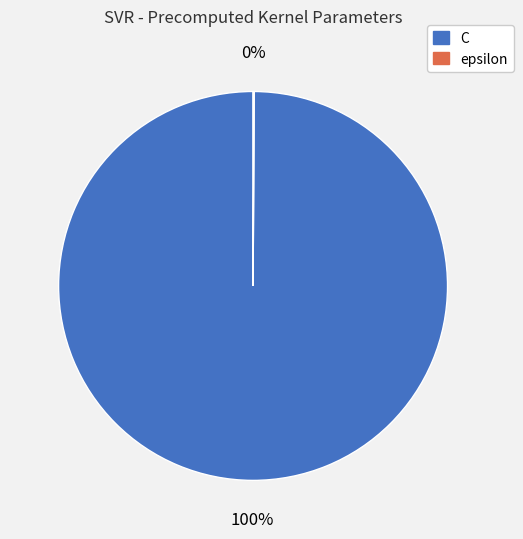

What is the largest slice in the pie chart?

C